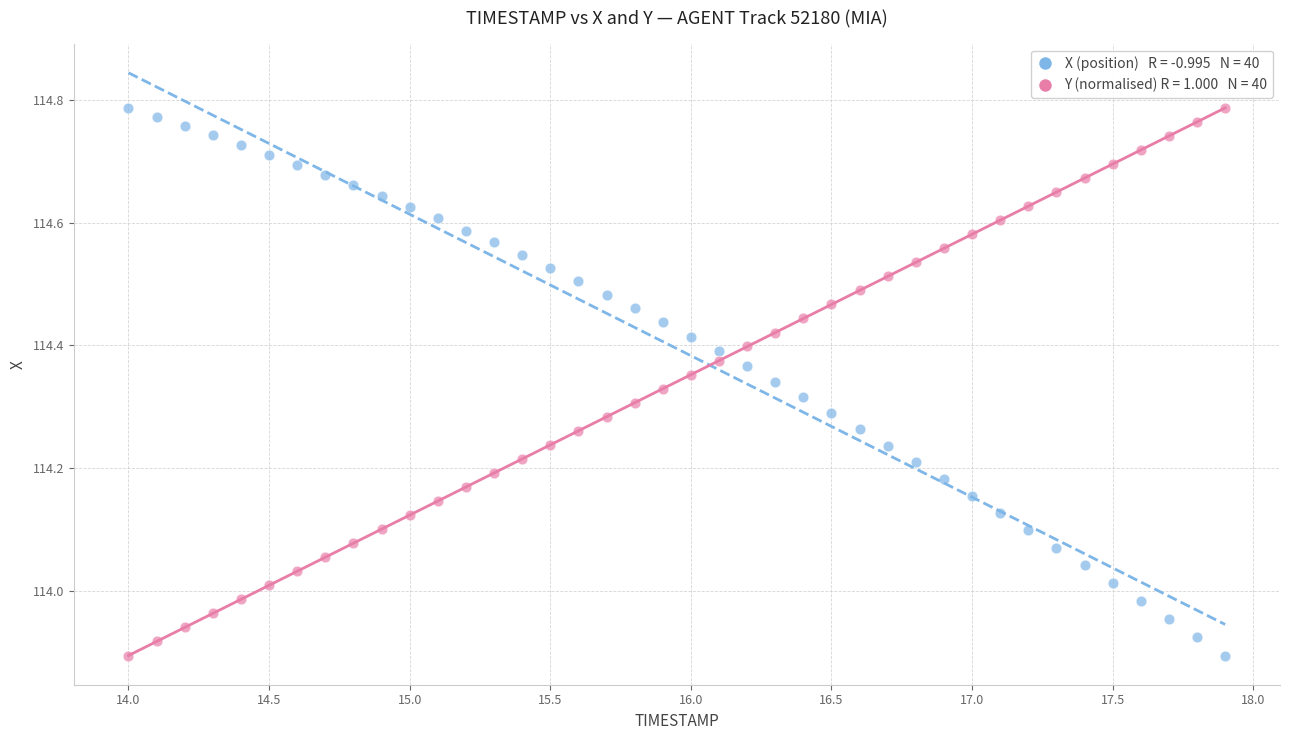

Across all data points, what is the range of X values (max minus min)?

3.9